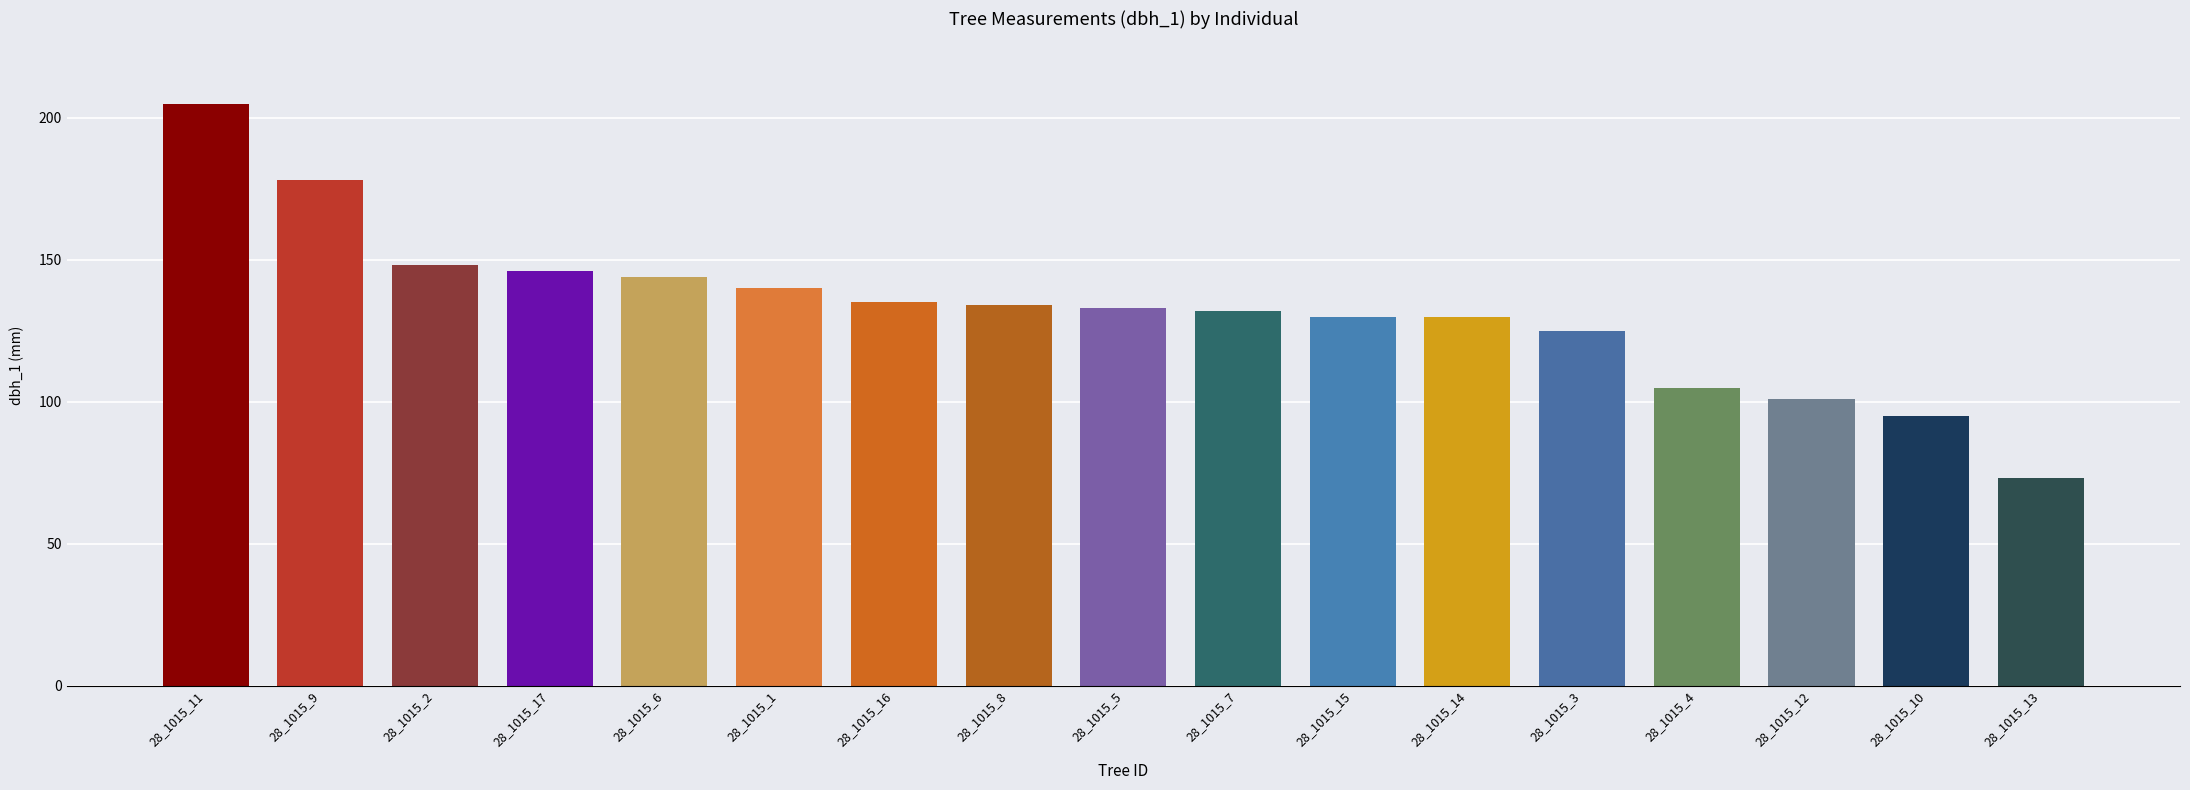

What is the smallest value displayed?

73